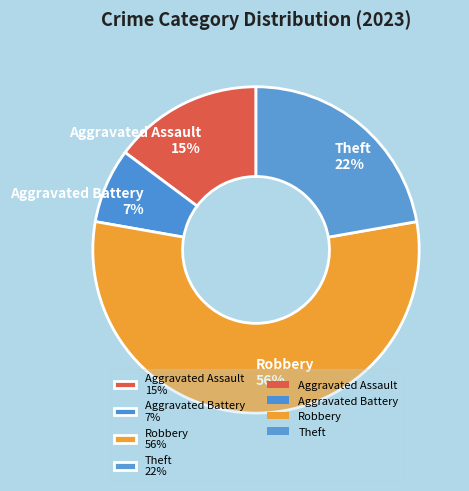

Which category has the smallest portion of the pie?

Aggravated Battery 7%